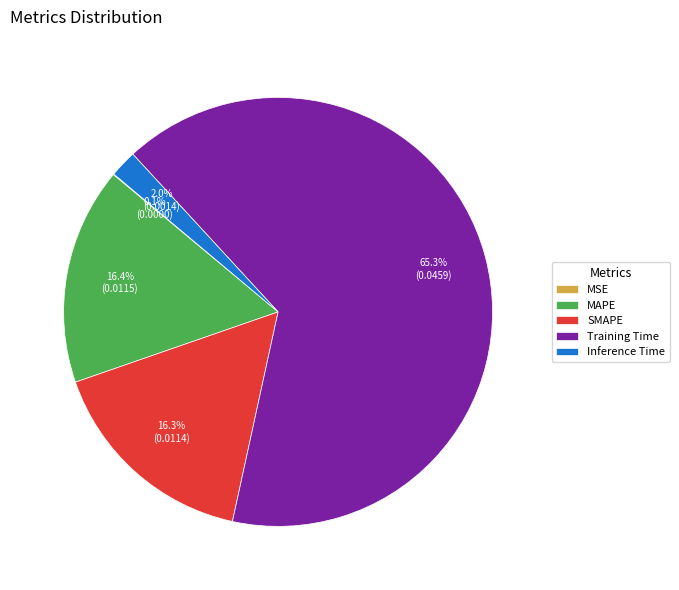

To the nearest percent, what portion does SMAPE represent?

16%